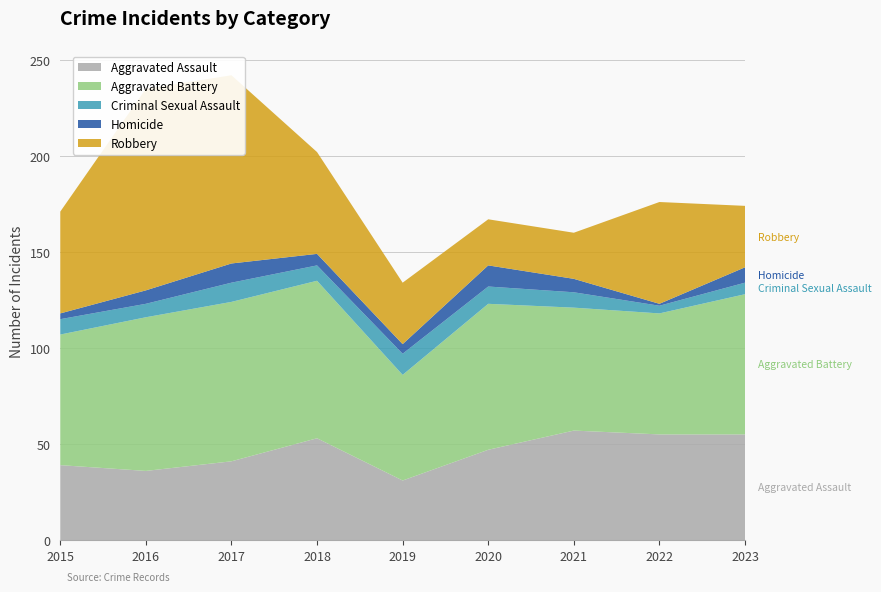

Reading right to left, list all the values displayed in this chart.

Aggravated Assault: 55	55	57	47	31	53	41	36	39
Aggravated Battery: 73	63	64	76	55	82	83	80	68
Criminal Sexual Assault: 6	4	8	9	11	8	10	7	8
Homicide: 8	1	7	11	5	6	10	7	3
Robbery: 32	53	24	24	32	53	98	105	53